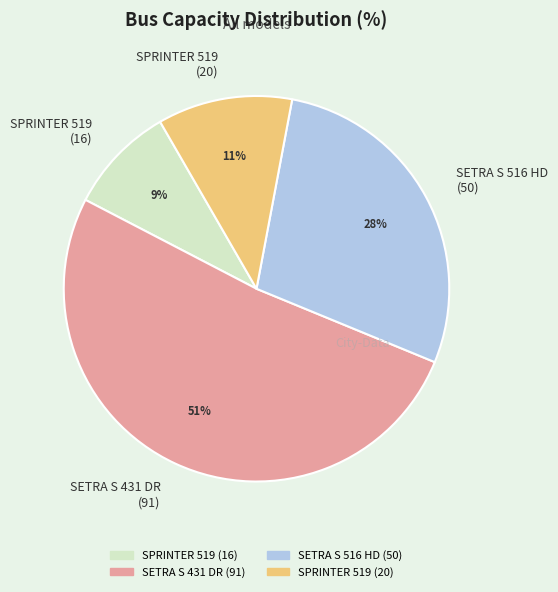

Combined, do SPRINTER 519 (20) and SETRA S 431 DR (91) account for over 50%?

Yes